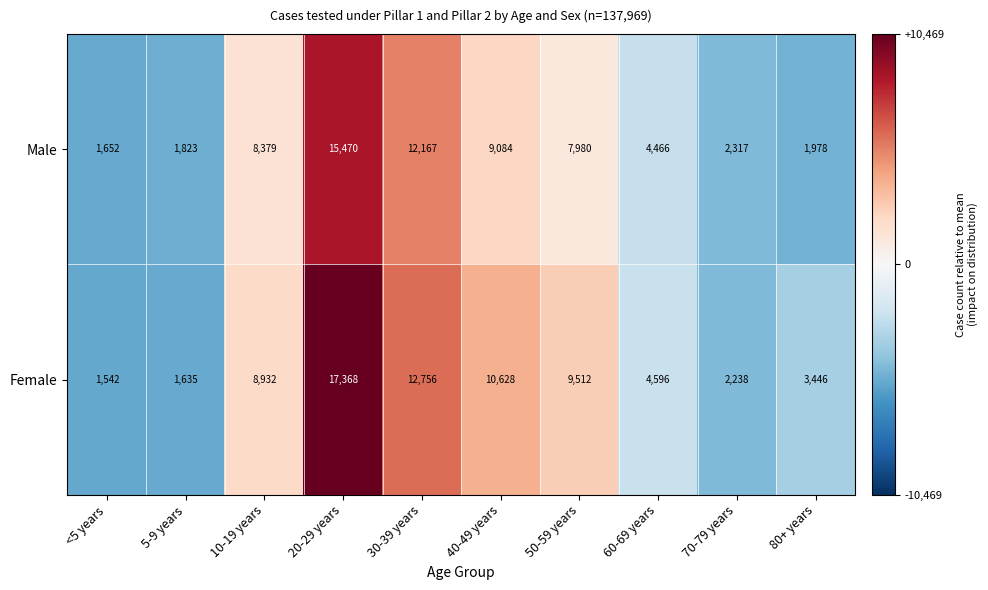

Is it true that Female equals 8932 at 10-19 years?

True